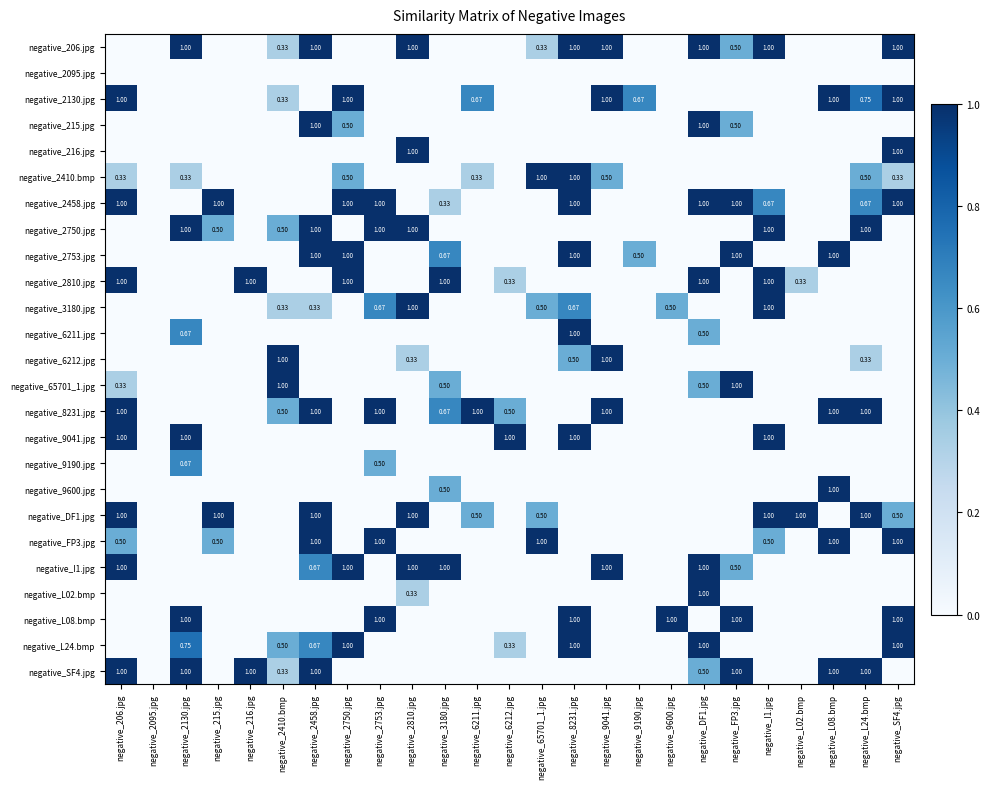

Is the value of negative_3180.jpg at negative_I1.jpg greater than the value of negative_8231.jpg at negative_6211.jpg?

No